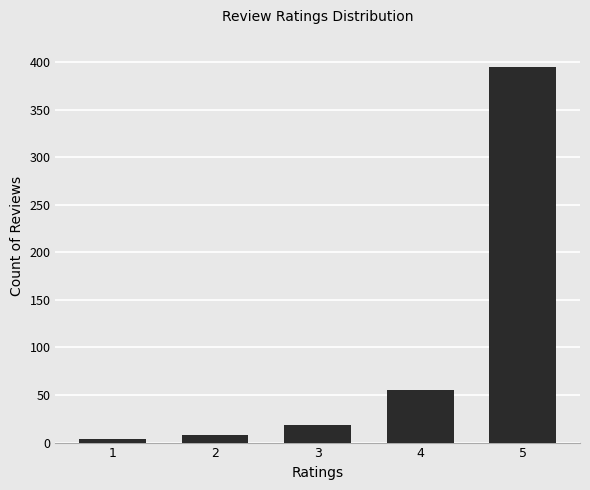

At which category does the chart reach its minimum across all series?

1